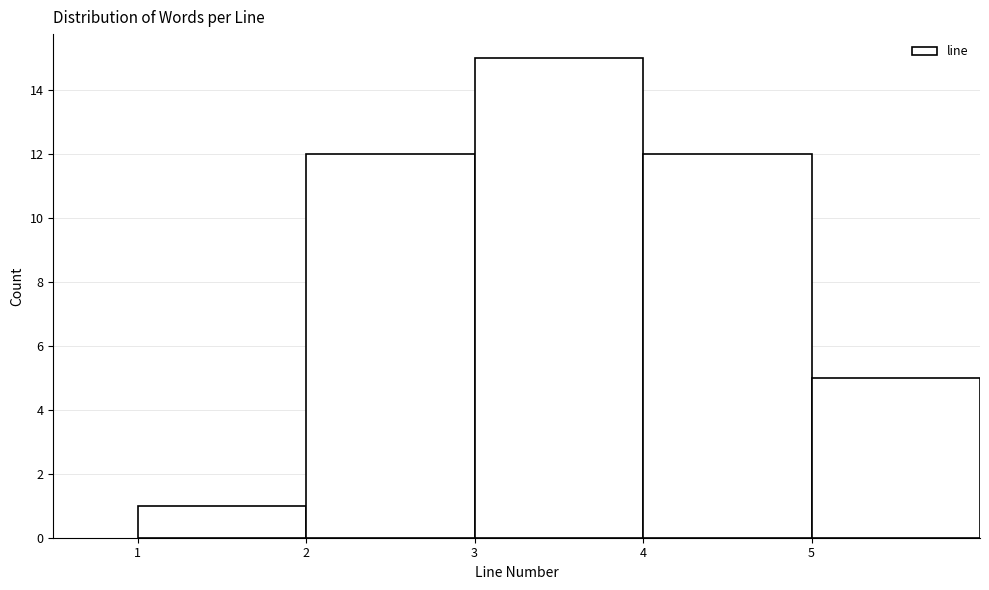

Over which range of the x-axis is the bar tallest?

3 to 4